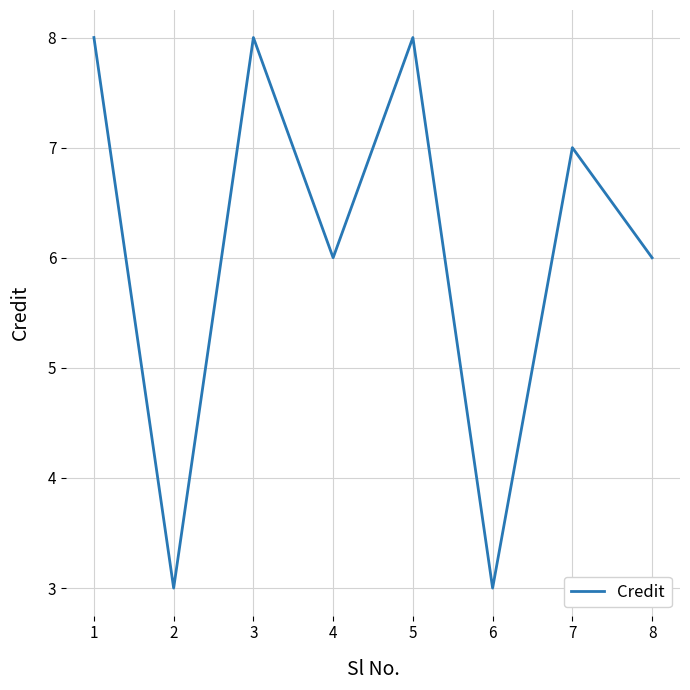

What is the approximate value at 7?

7